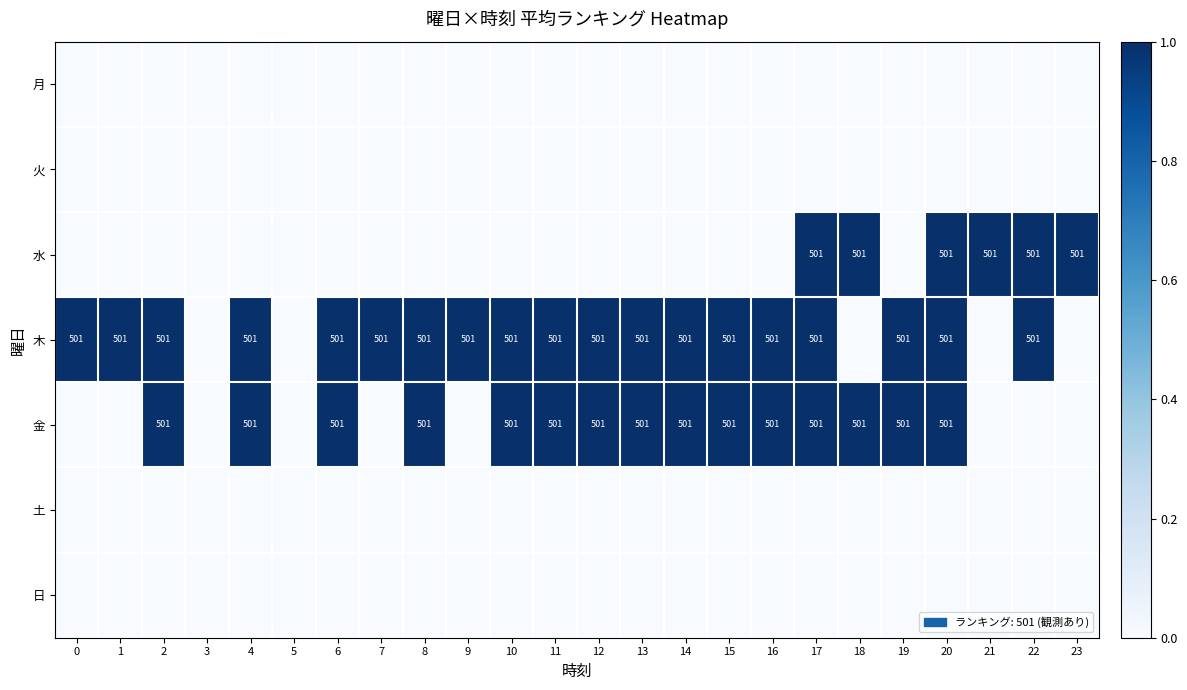

The value of 木 at 0 is 501. True or false?

True